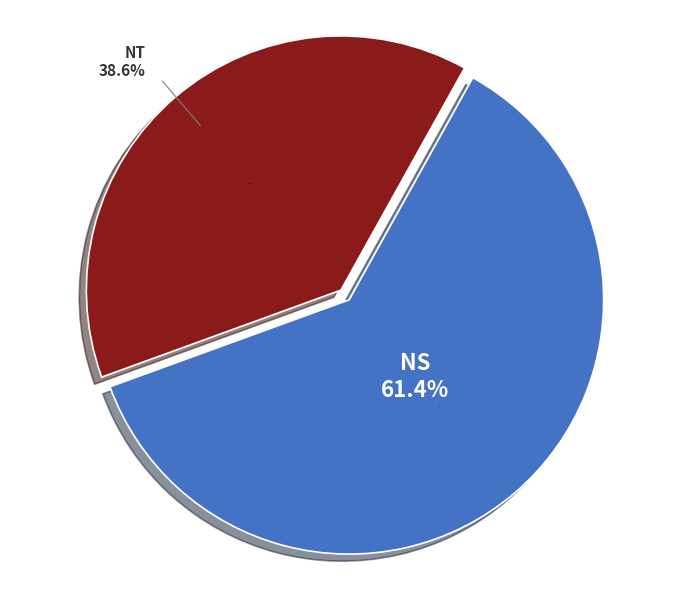

What is the ratio of the value at NT to the value at NS?

0.6